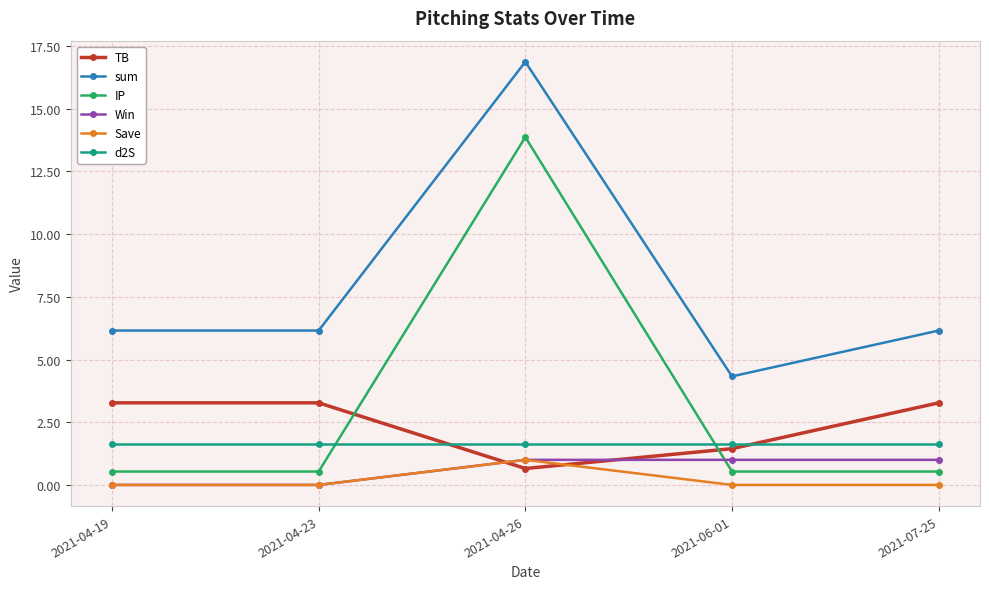

Which series changed the most between 2021-04-19 and 2021-04-26?

IP